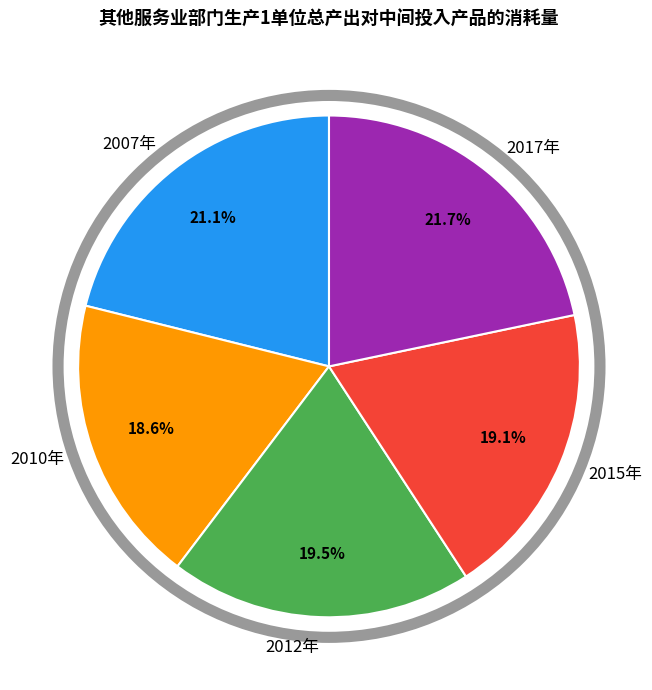

The 2010年 slice represents 19% of the pie. True or false?

True